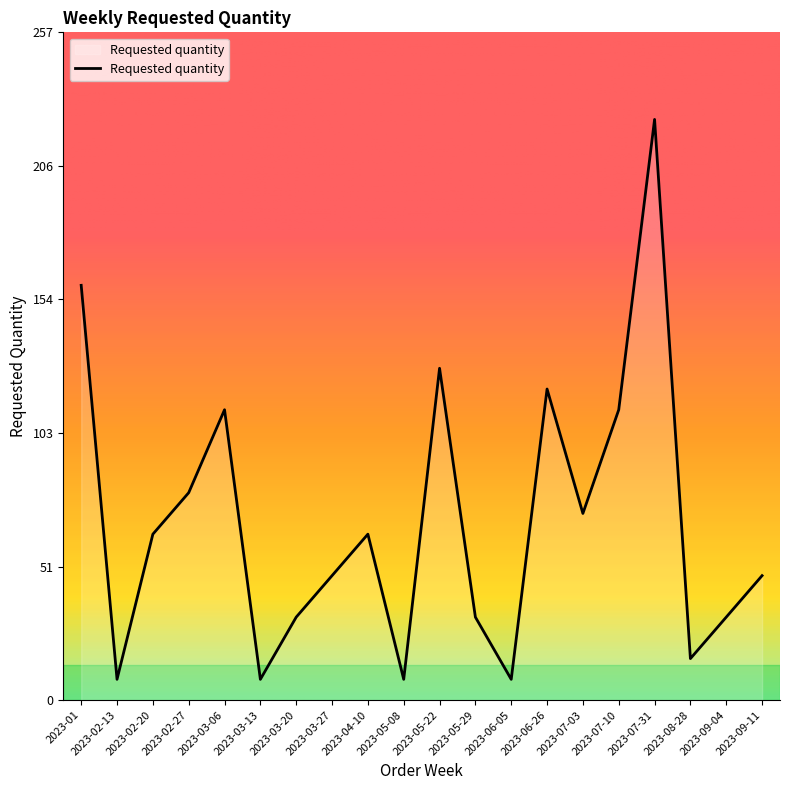

Which has a higher value, 2023-05-22 or 2023-06-26?

2023-05-22